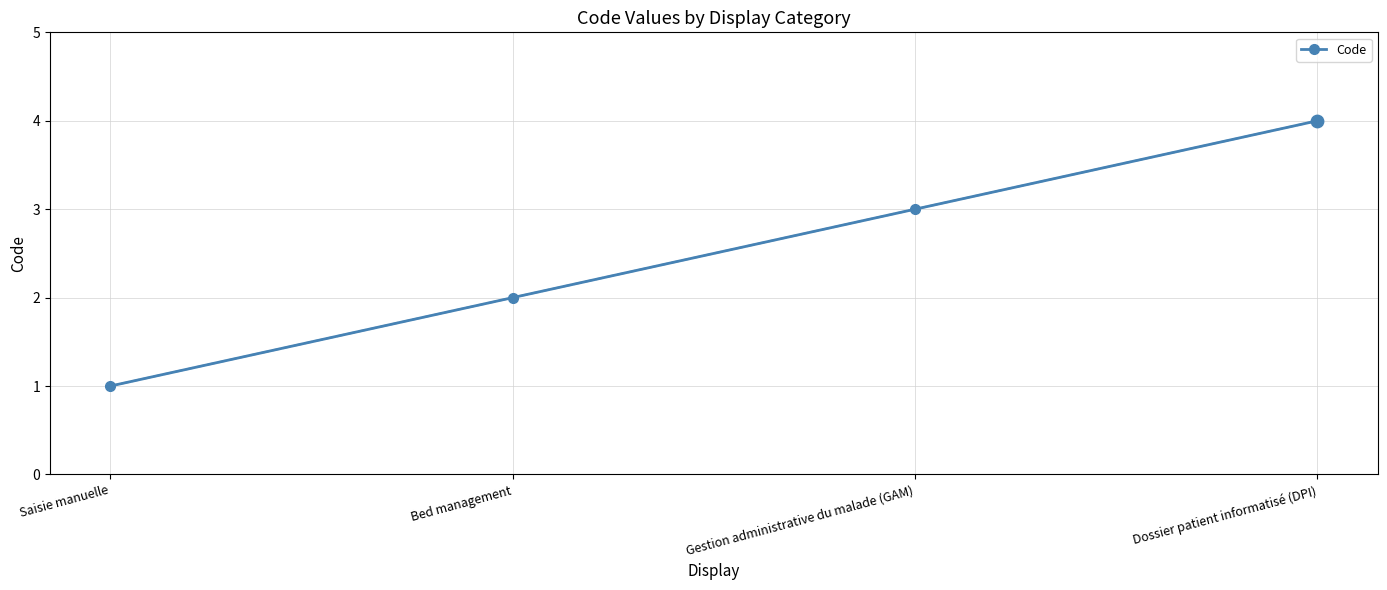

Which has a higher value, Bed management or Dossier patient informatisé (DPI)?

Dossier patient informatisé (DPI)